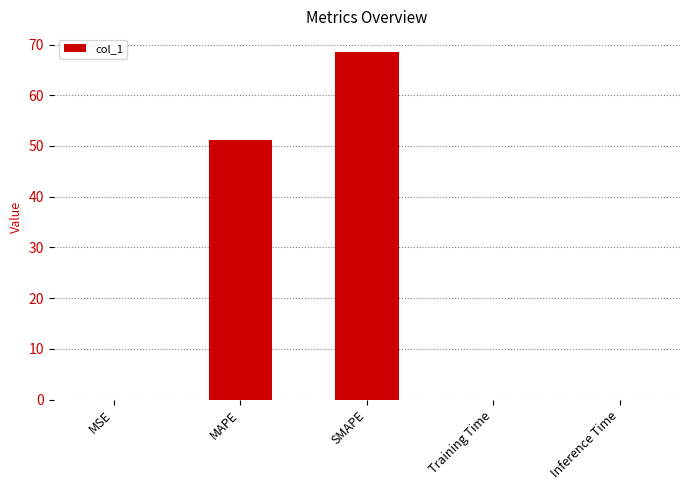

True or false: the data shows 51.1 at MAPE.

True